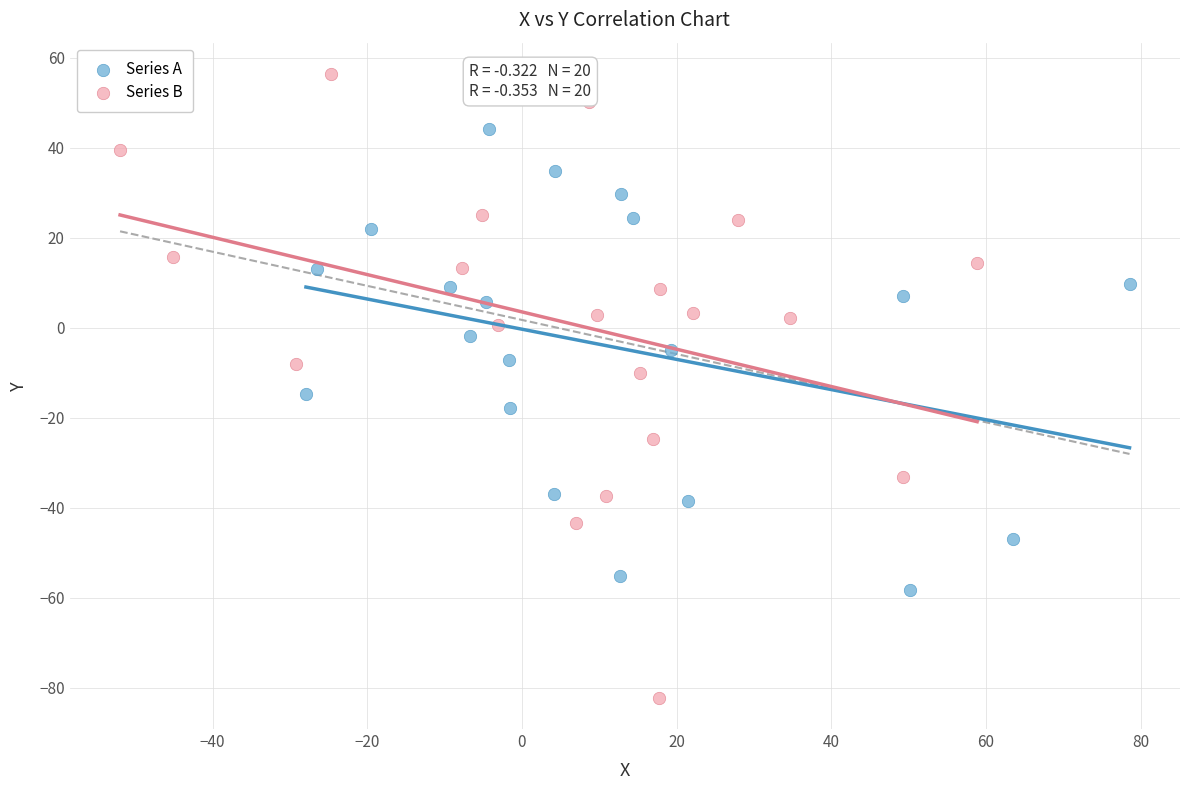

What are all the series names shown in the legend?

Series A, Series B